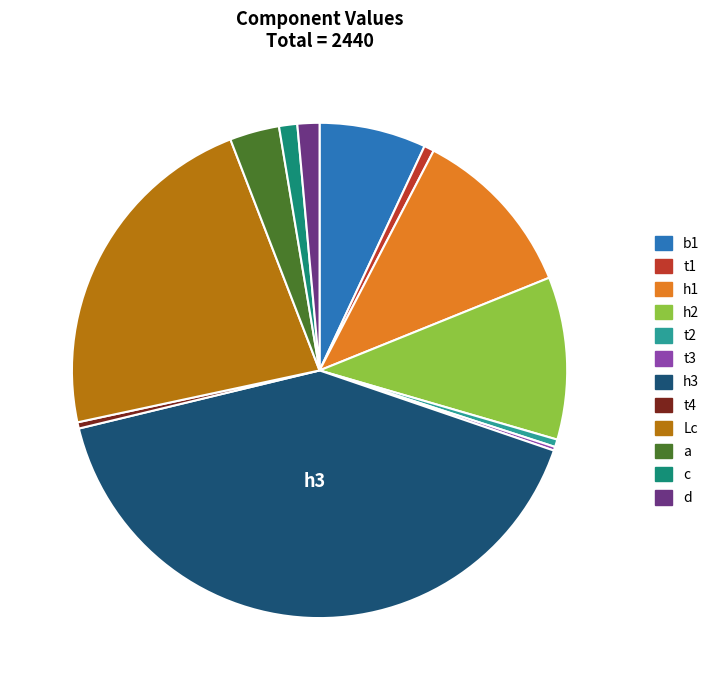

What is the ratio of the value at a to the value at t2?

6.6